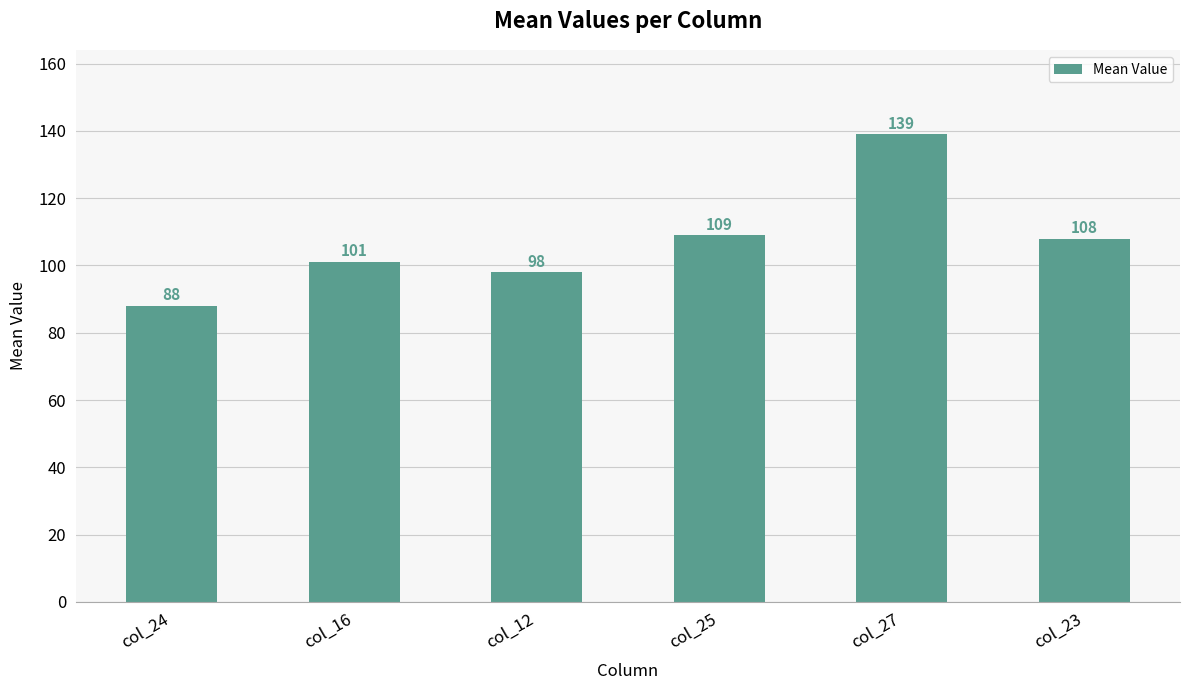

At which label does the data first exceed 108?

col_25